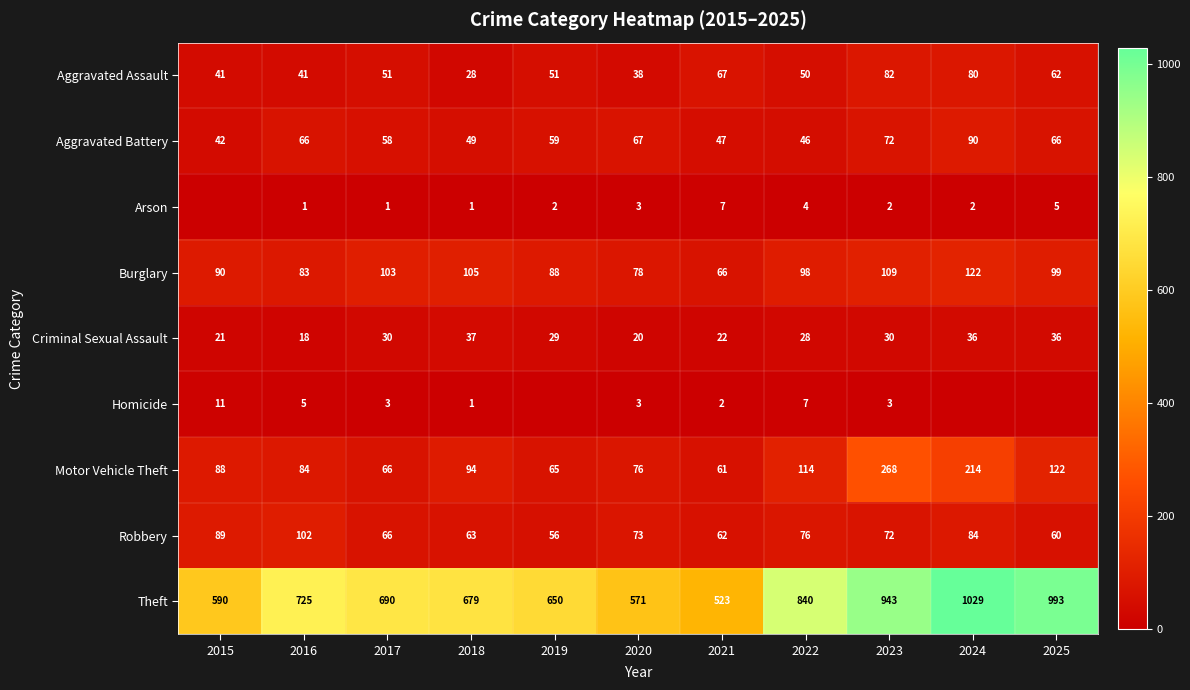

Is the value of Arson at 2020 greater than the value of Motor Vehicle Theft at 2023?

No